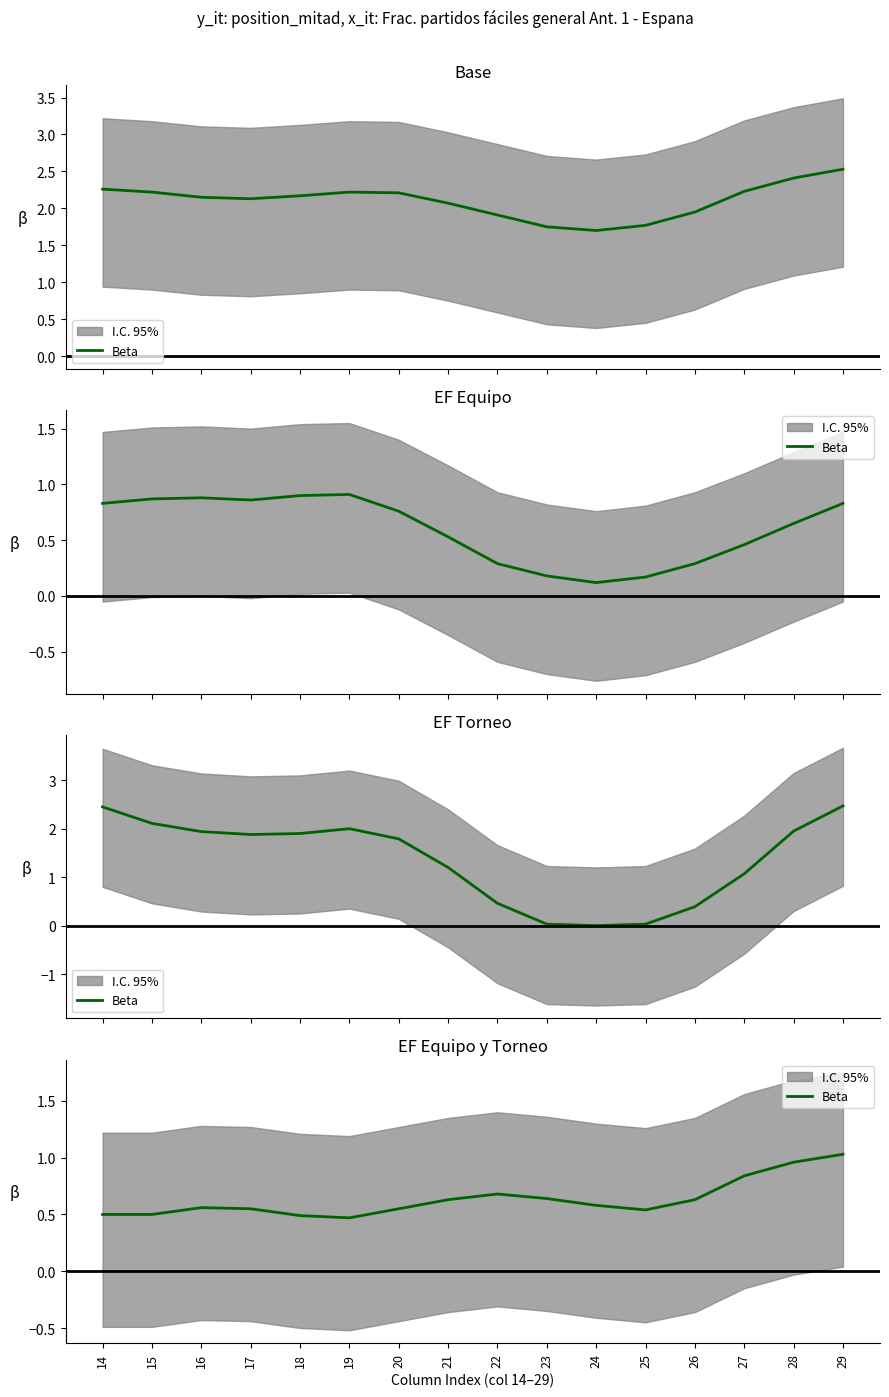

At which category does the data reach its first local peak?

16